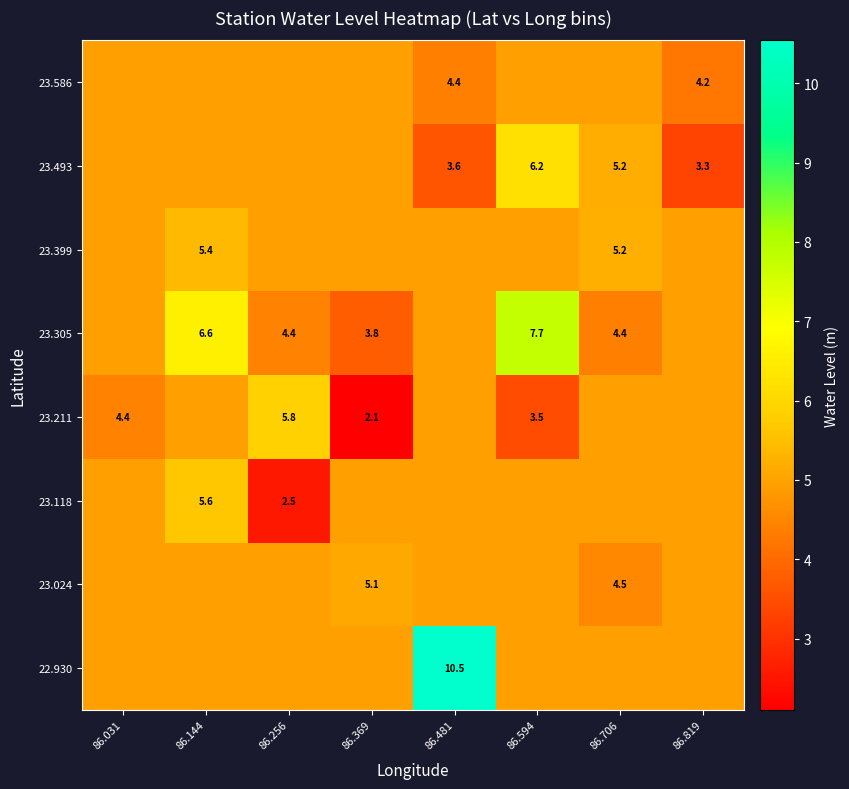

List the series in order of their peak value, lowest first.

23.586, 23.024, 23.399, 23.118, 23.211, 23.493, 23.305, 22.930